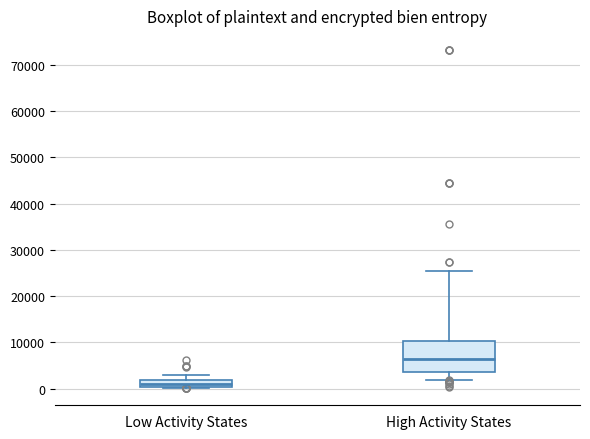

Comparing the boxes themselves (not the whiskers), which one is the tallest?

High Activity States